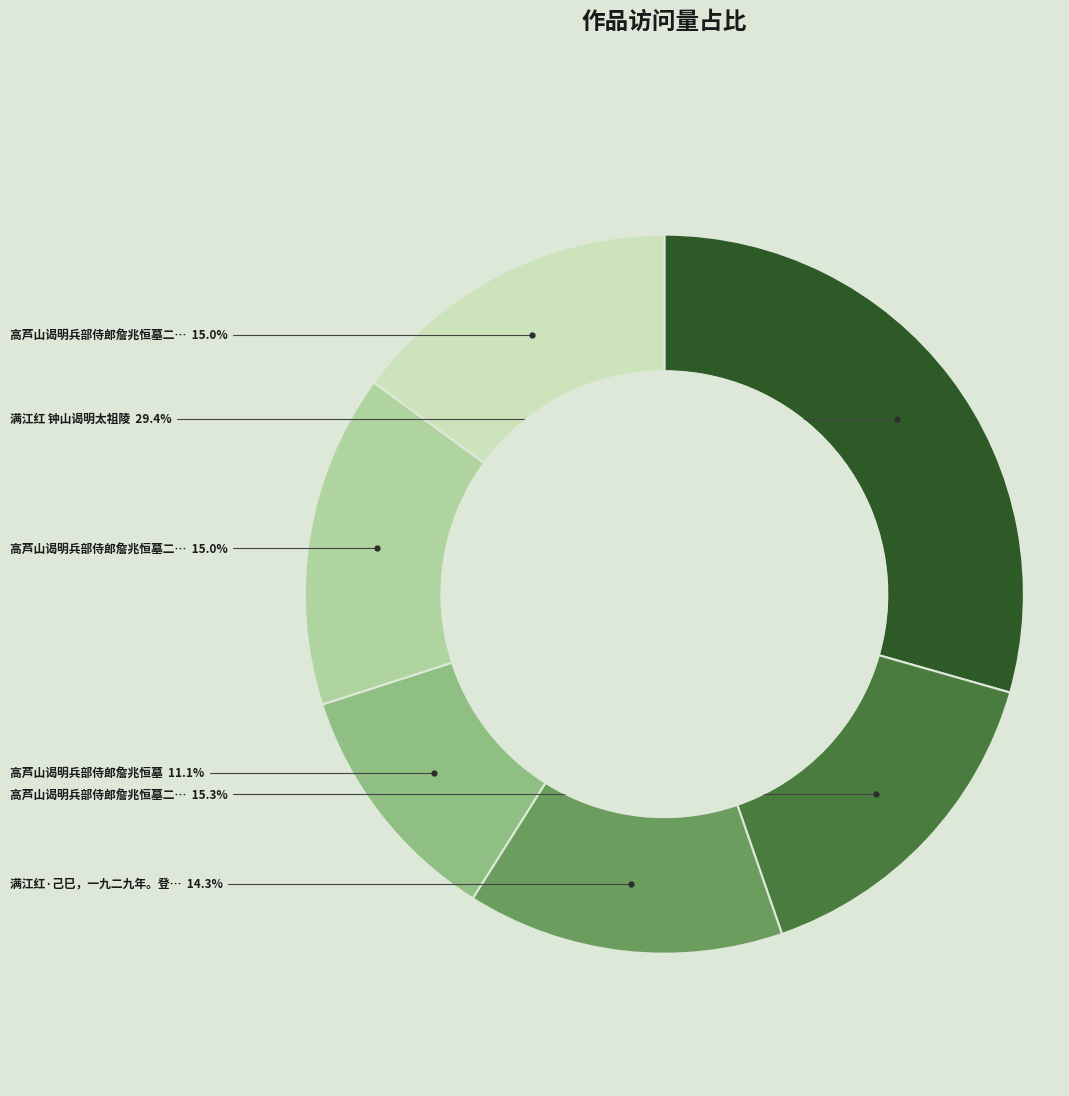

Is there any slice that represents more than half of the pie?

No